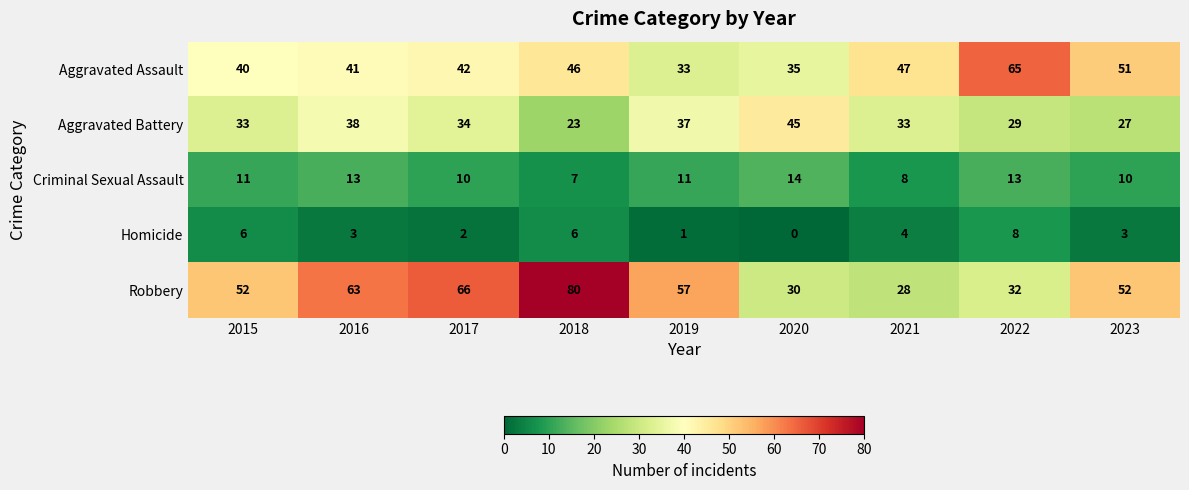

The value of Aggravated Assault at 2022 is 96. True or false?

False